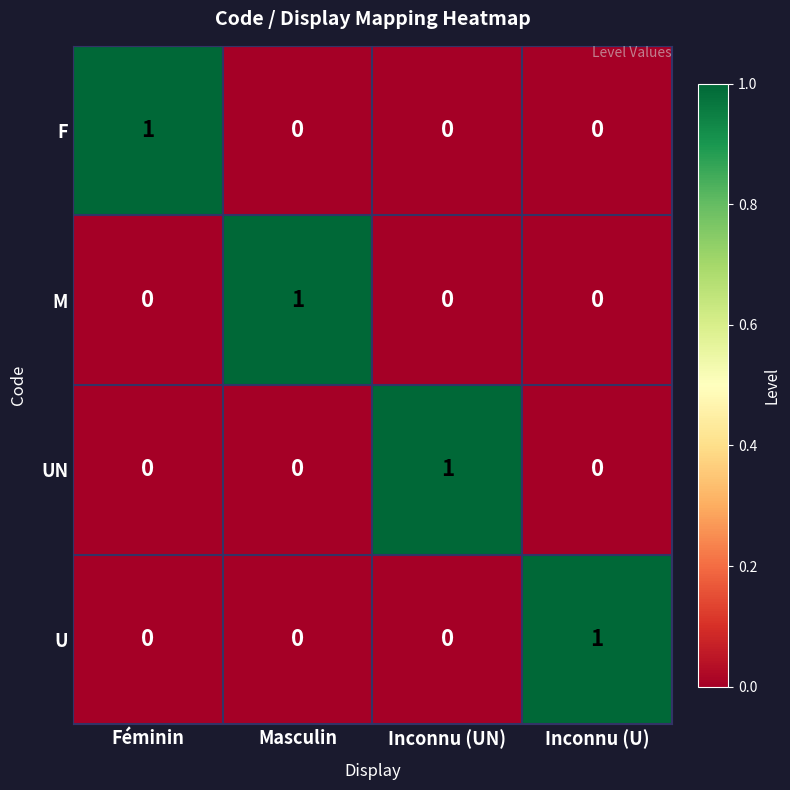

Reading left to right, extract all data points from this chart.

F: 1	0	0	0
M: 0	1	0	0
UN: 0	0	1	0
U: 0	0	0	1